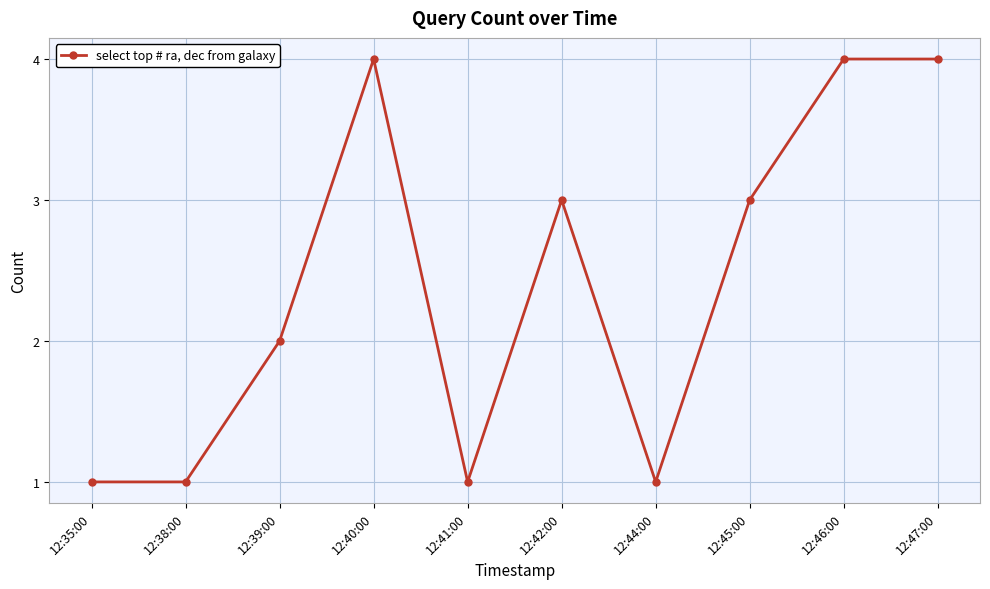

How many values are between 1 and 4?

10